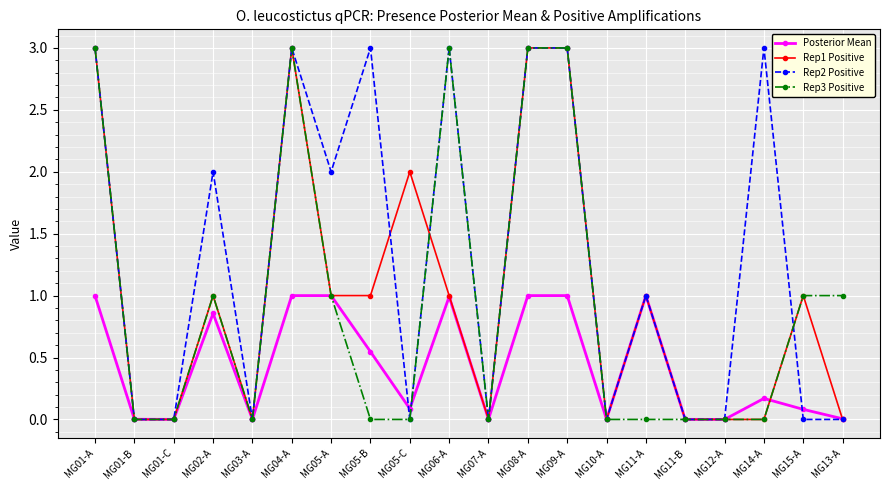

What is the spread (max minus min) of values at MG08-A?

2.0